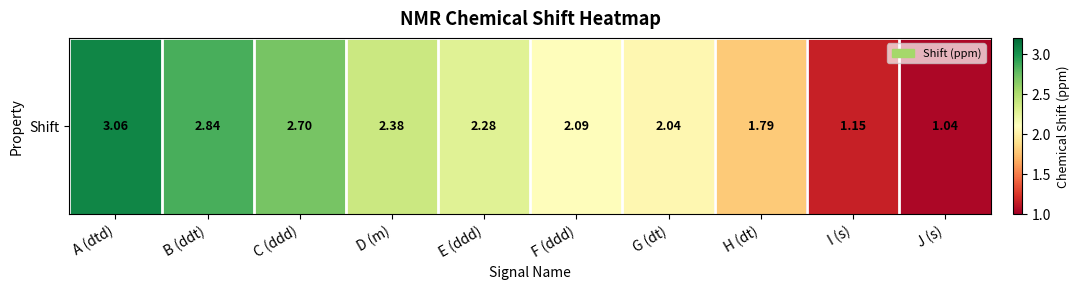

Which label corresponds to the largest value in the chart?

A (dtd)